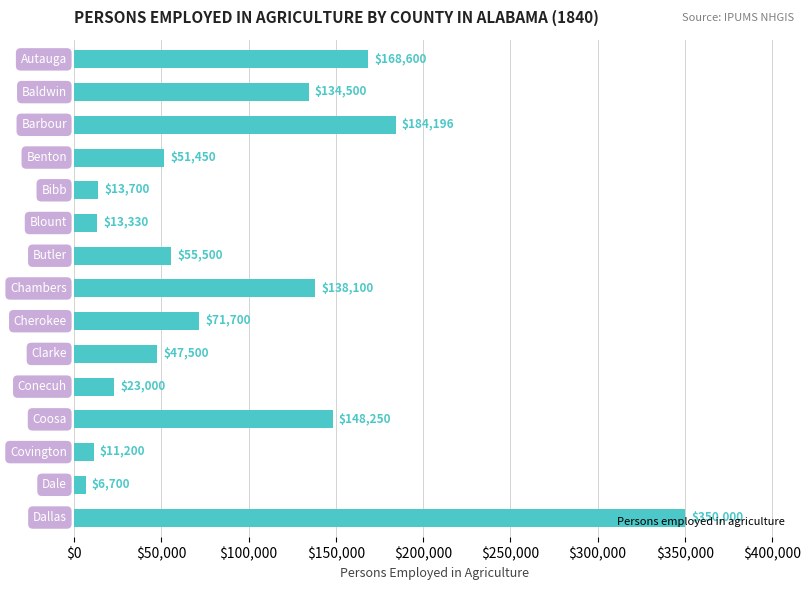

What is the smallest value displayed?

6700